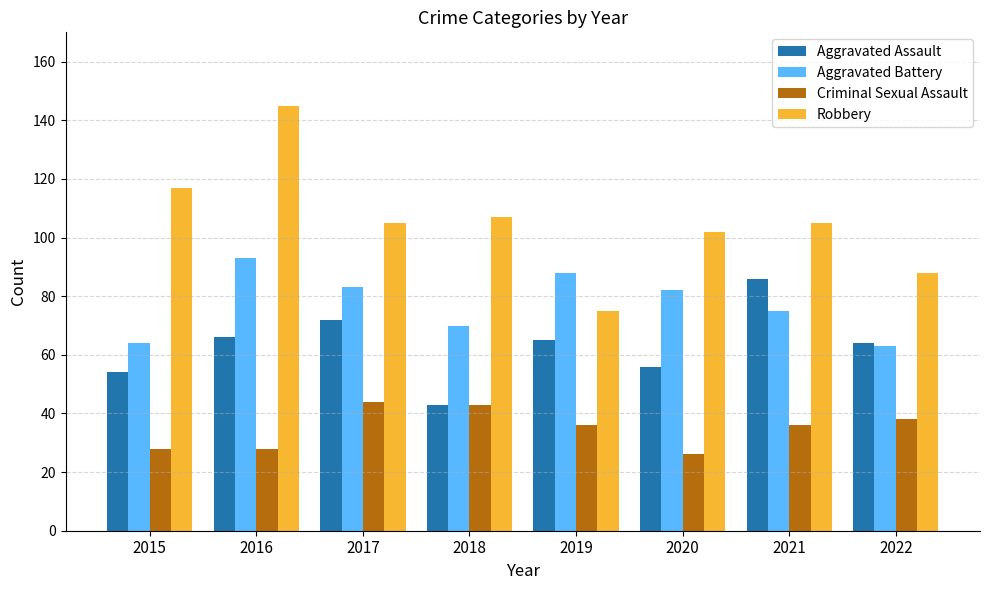

The Aggravated Battery series shows 70 at 2018. True or false?

True